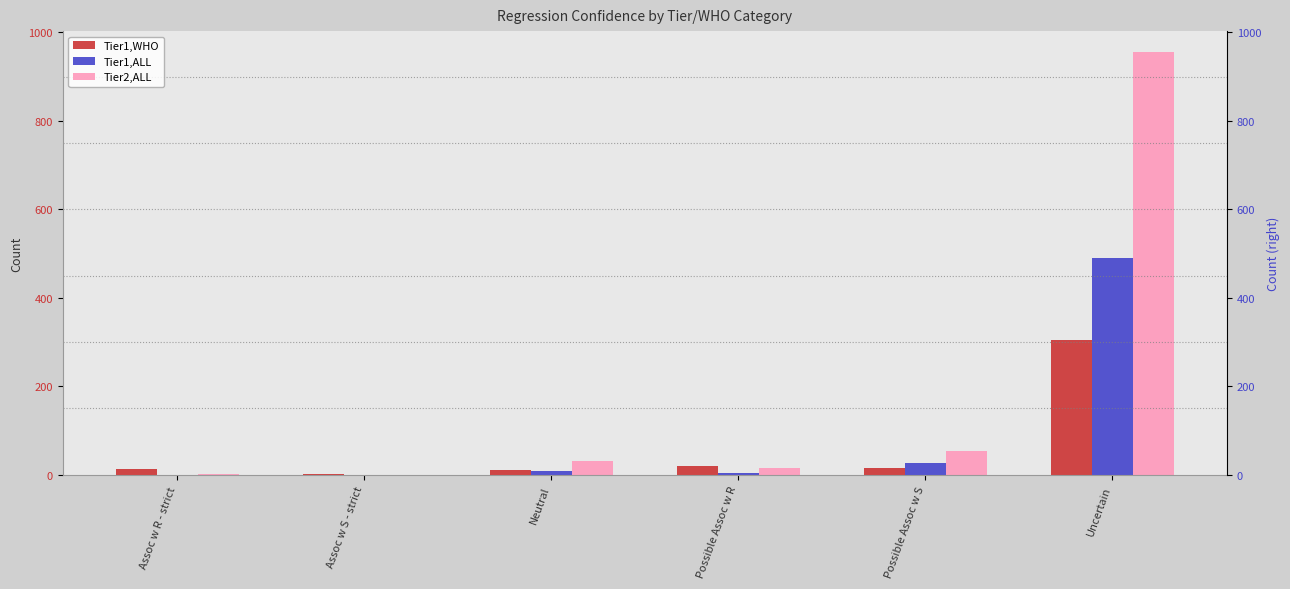

How many distinct data groups are displayed?

3